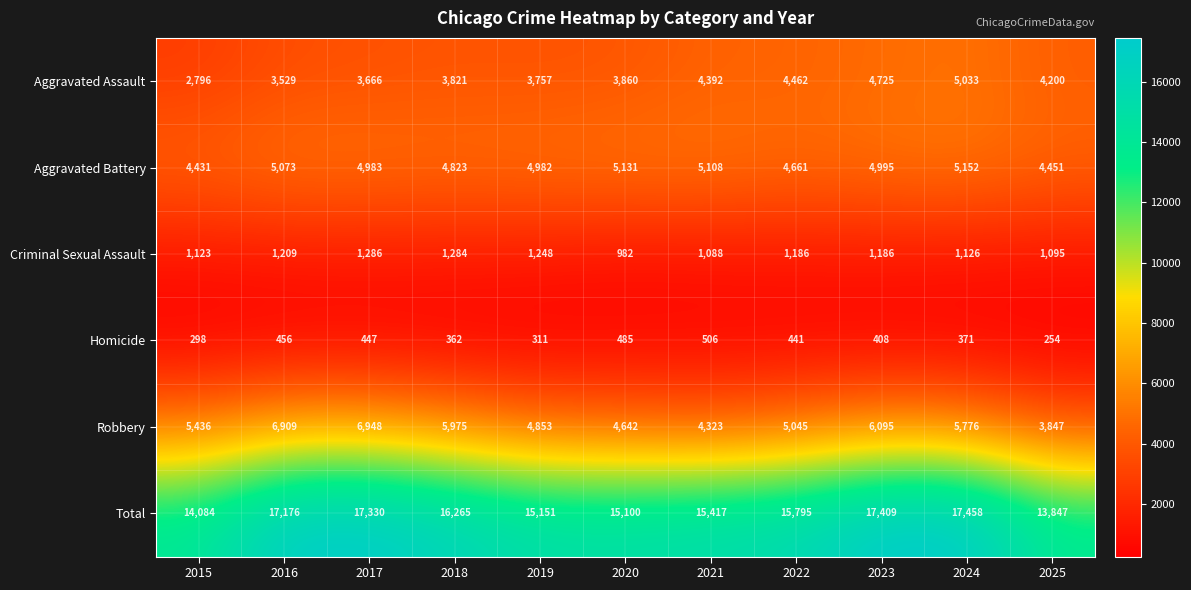

What is the difference between the maximum and minimum values in the Robbery series?

3101